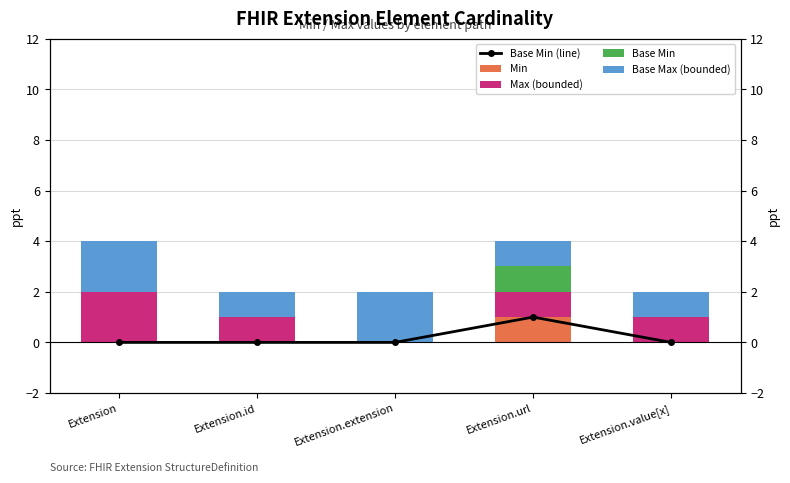

Does the chart contain any negative values?

No